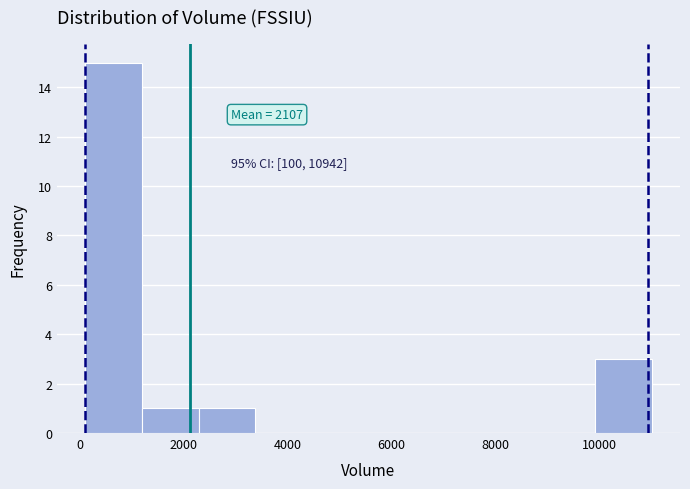

Over which range of the x-axis is the bar tallest?

200 to 1200